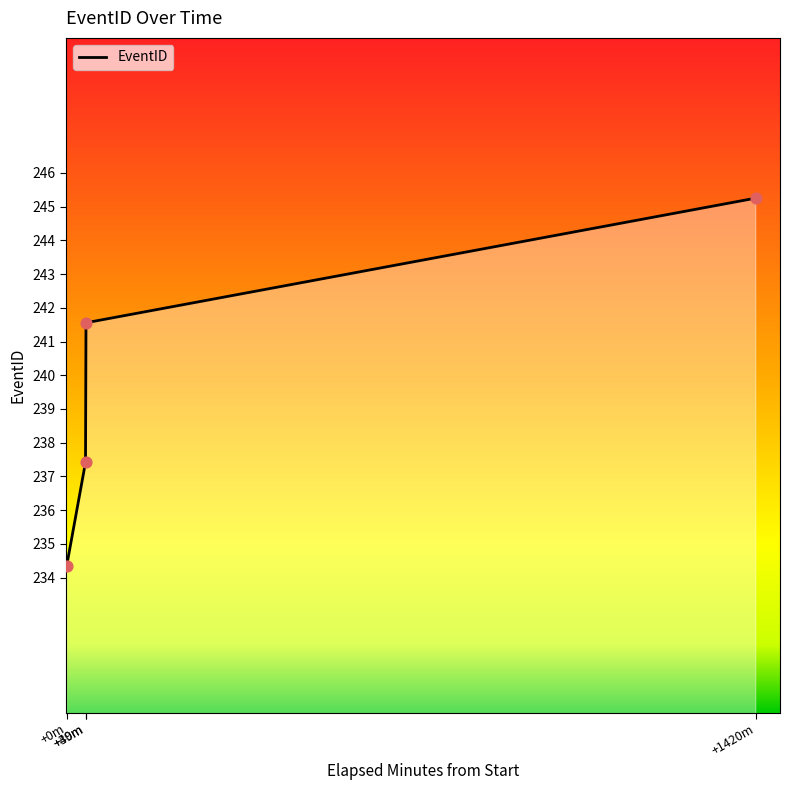

What is the ratio of the value at +39m to the value at +40m?

1.0